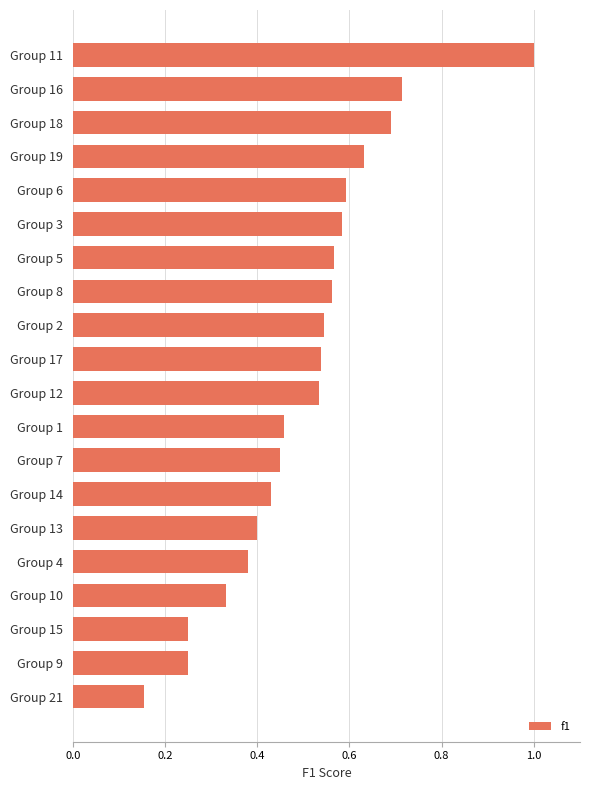

What is the sum of the values at Group 11 and Group 21?

1.2